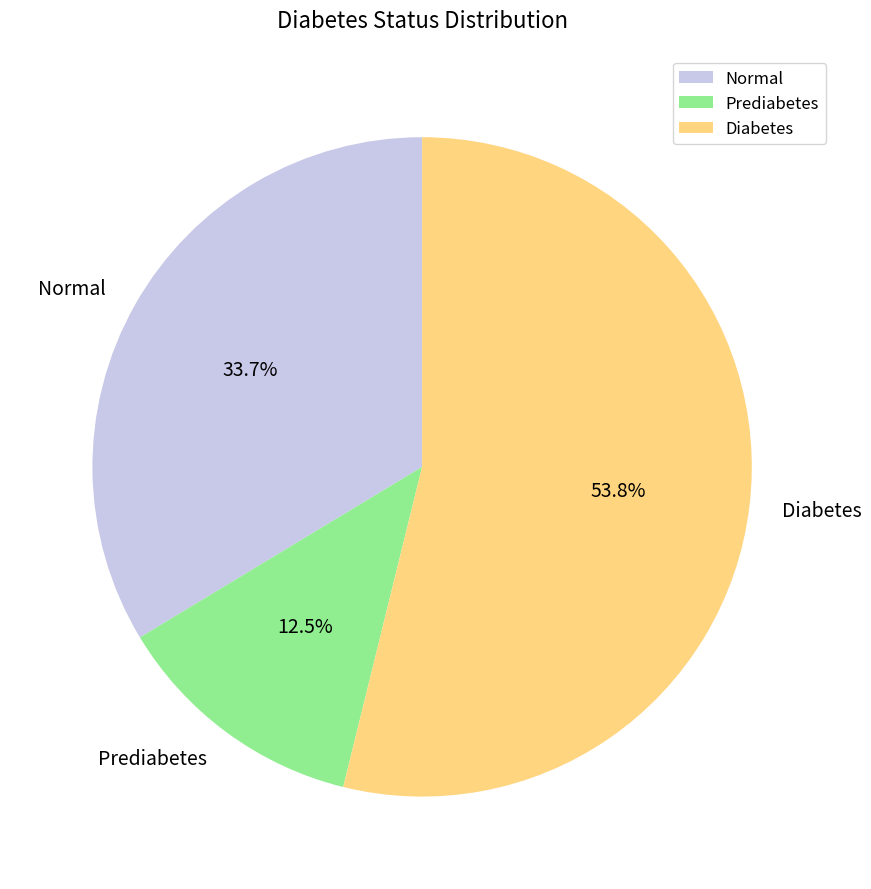

To the nearest percent, what is the average slice percentage?

33%